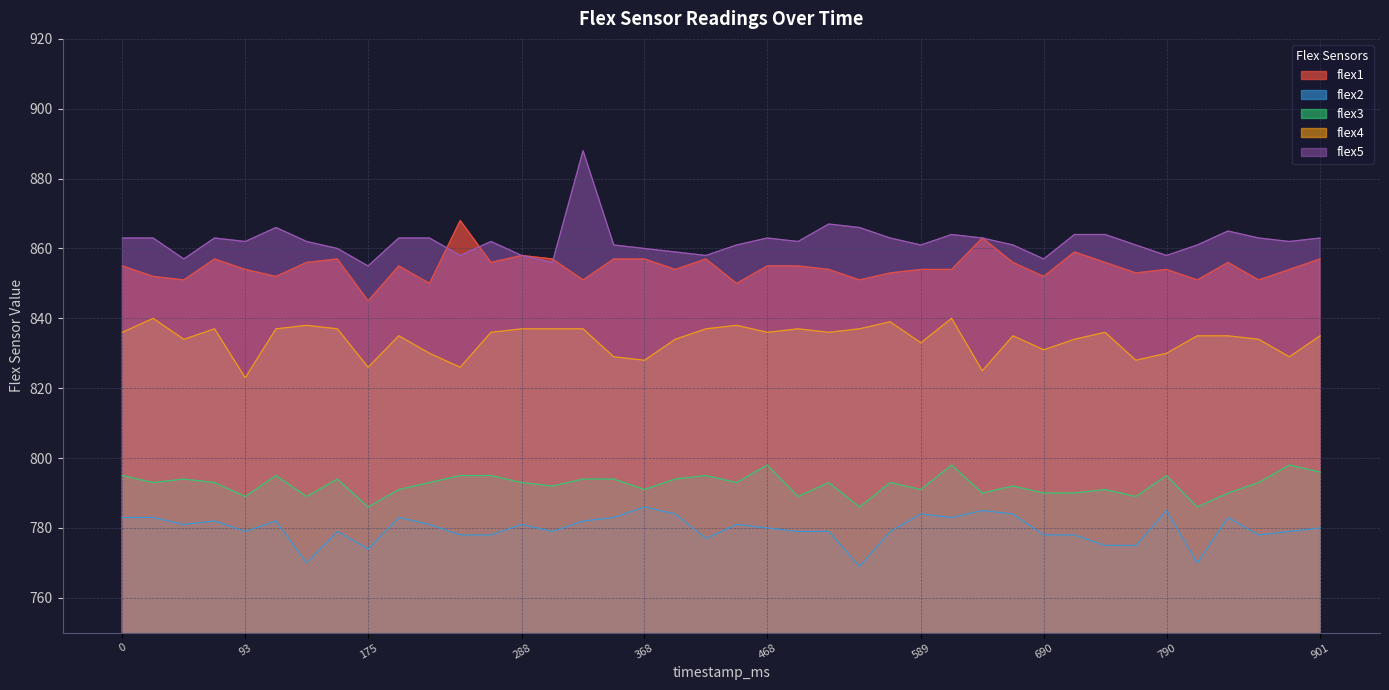

What are all the series names shown in the legend?

flex1, flex2, flex3, flex4, flex5